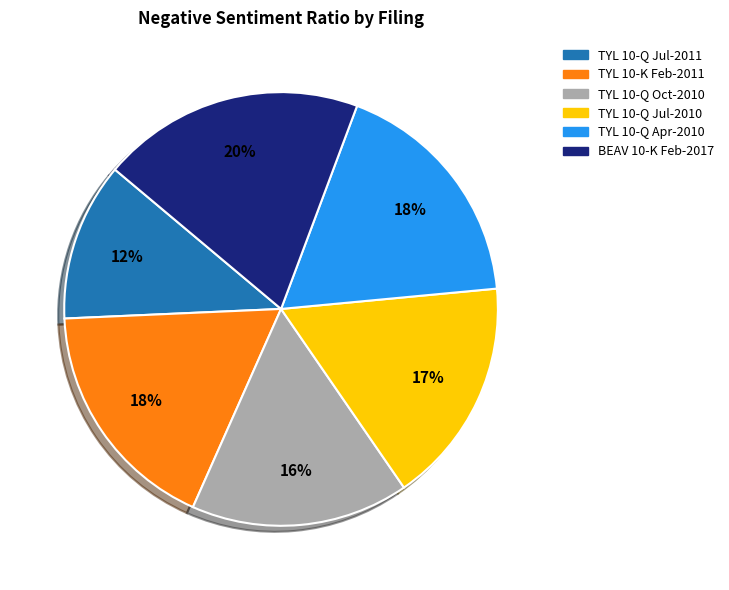

Is there any slice that represents more than half of the pie?

No